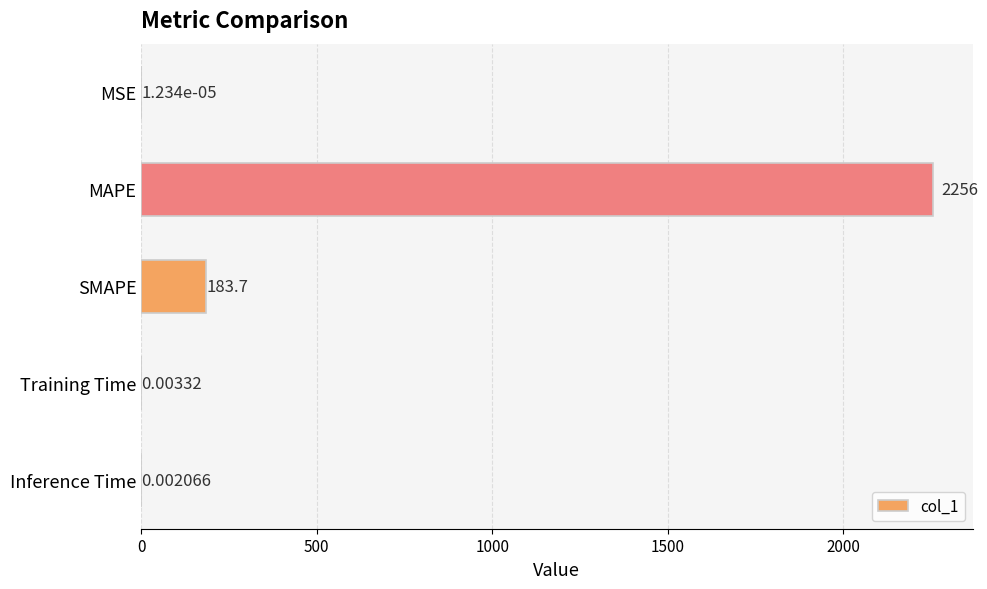

What is the maximum value shown in the chart?

2256.3